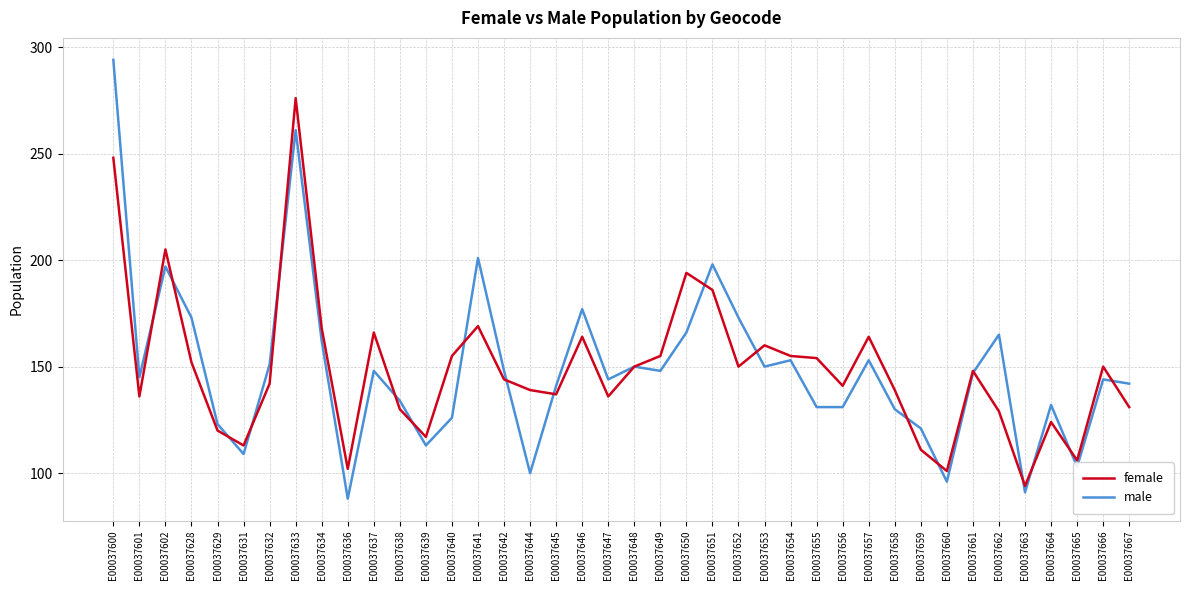

At which category is the sum across all series the highest?

E00037600